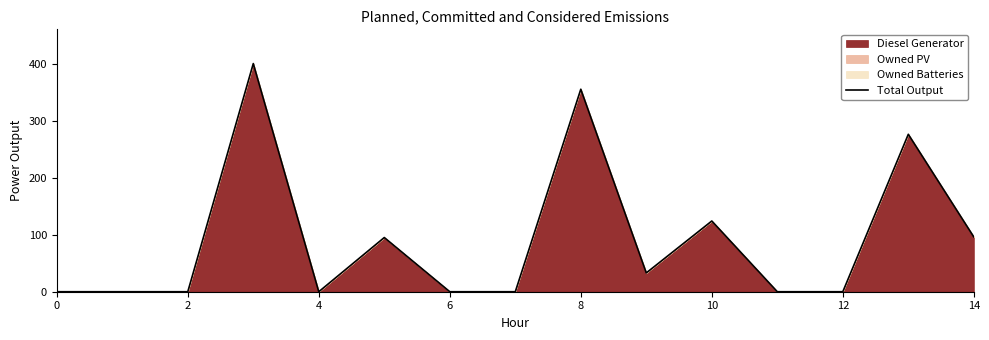

Reading left to right, transcribe all the data shown in this chart.

0	0	0	400	0	95	0	0	355	33	124	0	0	276	96